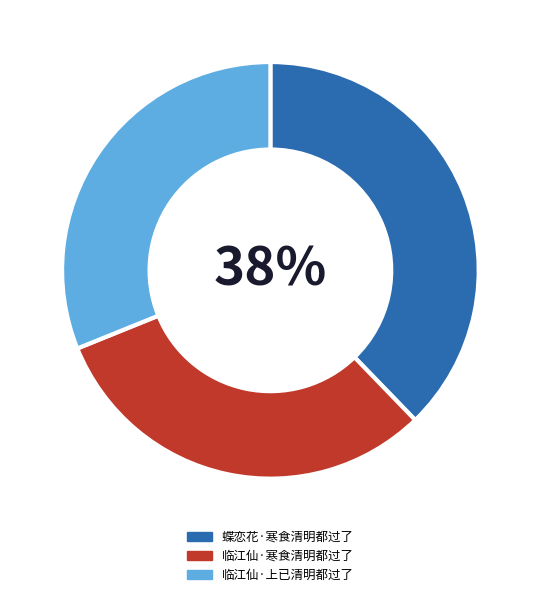

To the nearest percent, what portion does 蝶恋花·寒食清明都过了 represent?

38%